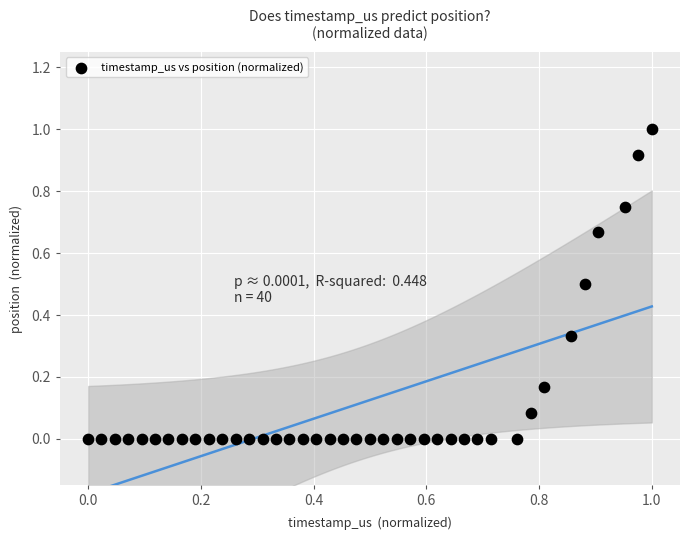

What is the range of X values (max minus min)?

1.0